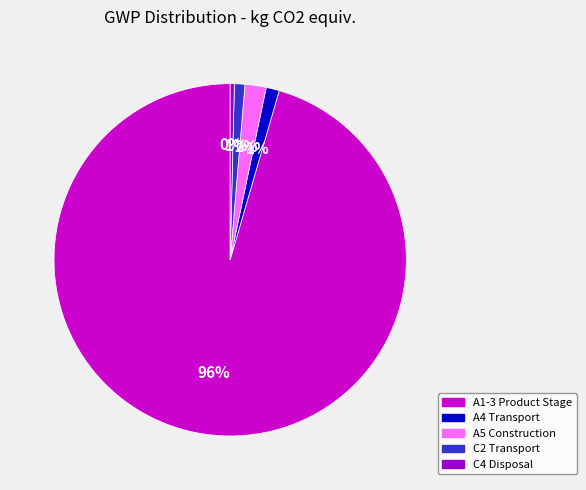

Is A1-3 Product Stage the majority of the pie?

Yes